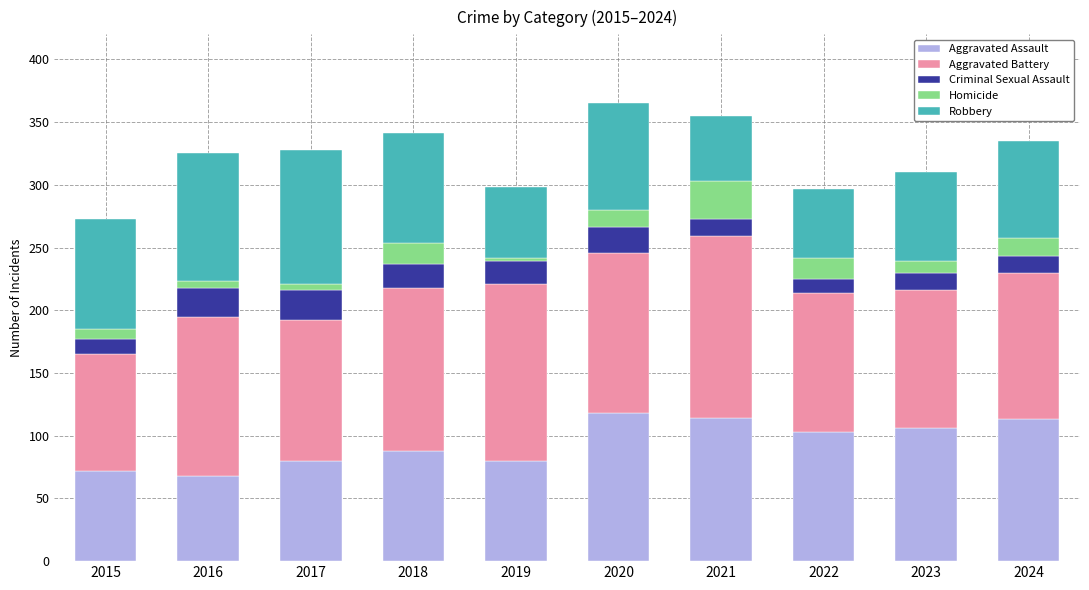

What is the total value across all series at 2022?

297